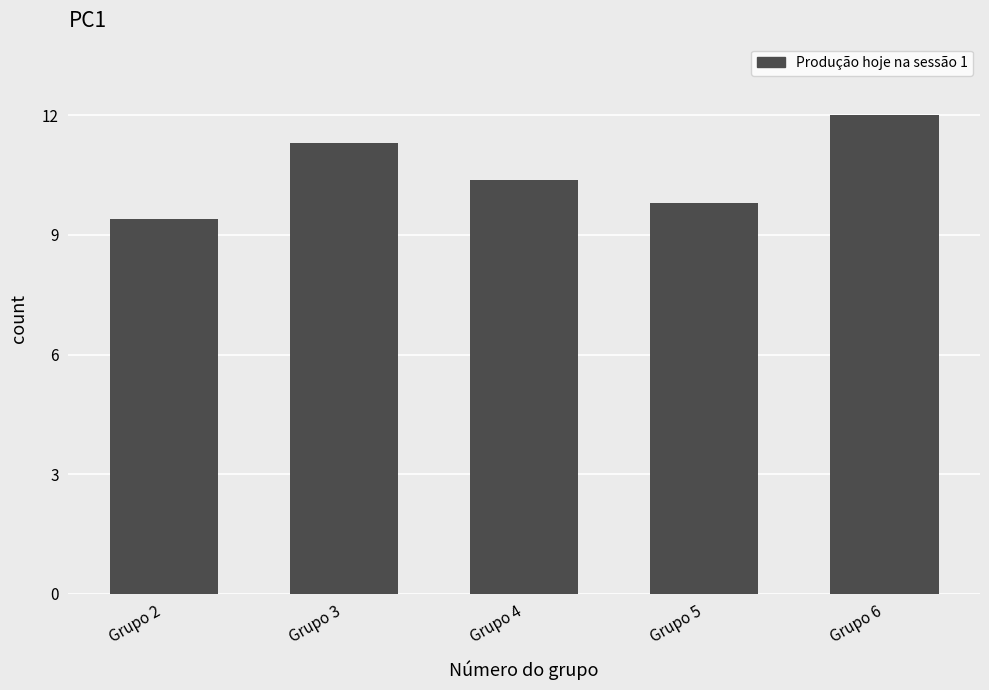

Does the chart contain any negative values?

No